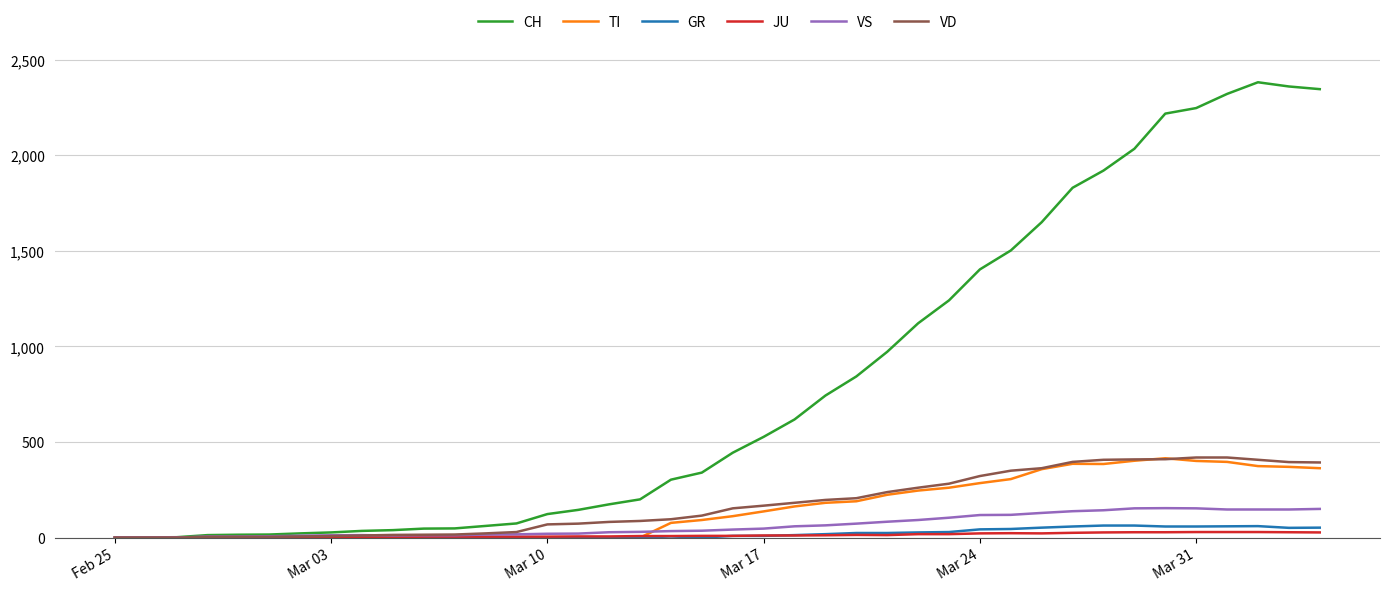

Which series has the widest spread of values?

CH